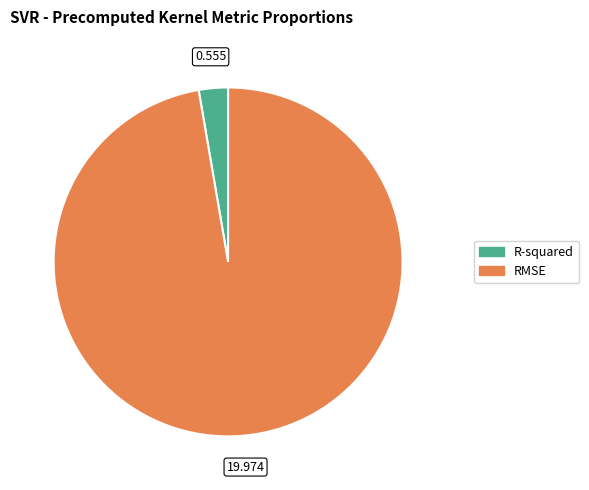

Does R-squared account for over 50% of the chart?

No